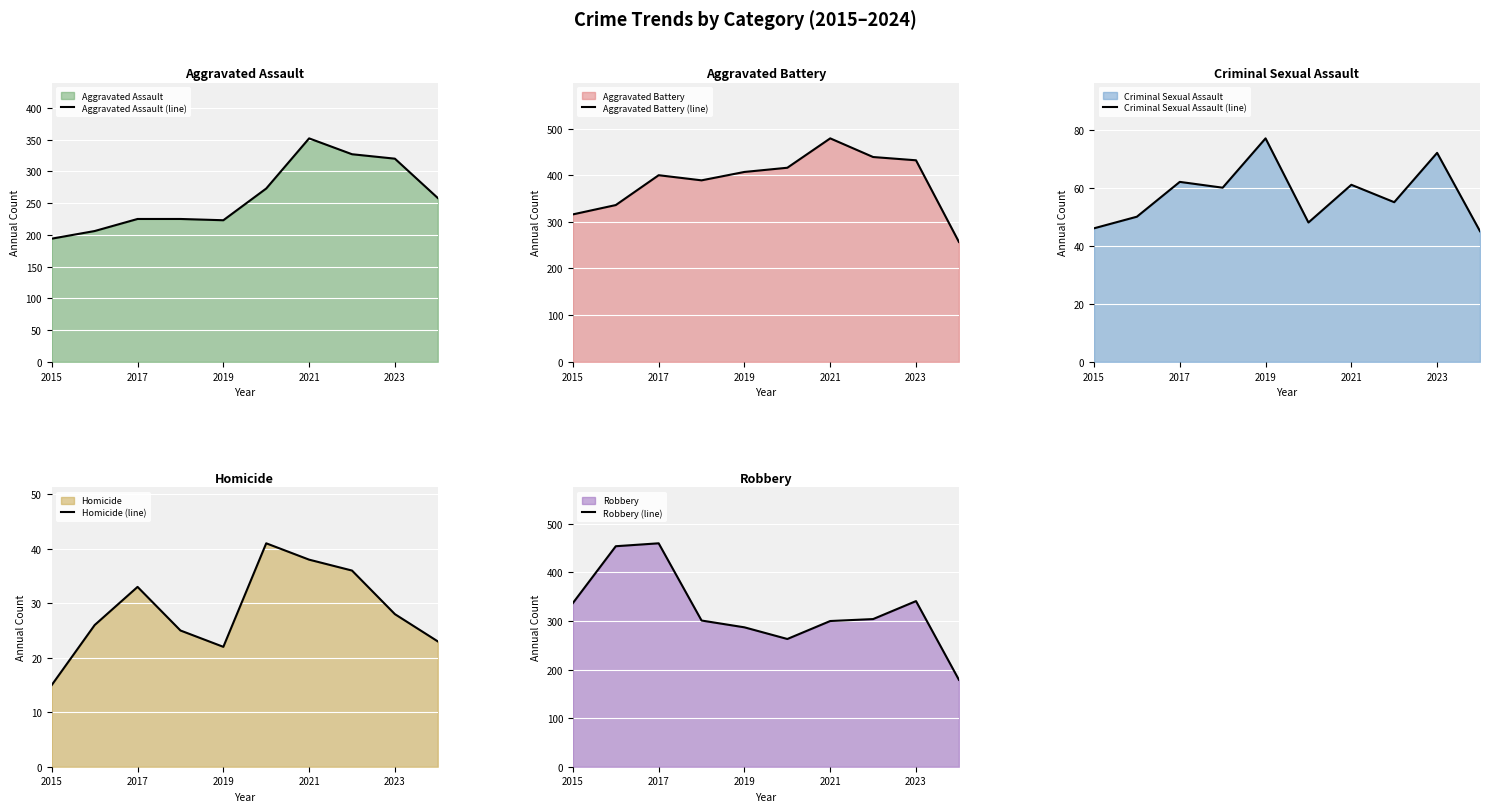

Does the chart display data point markers on the line(s)?

No